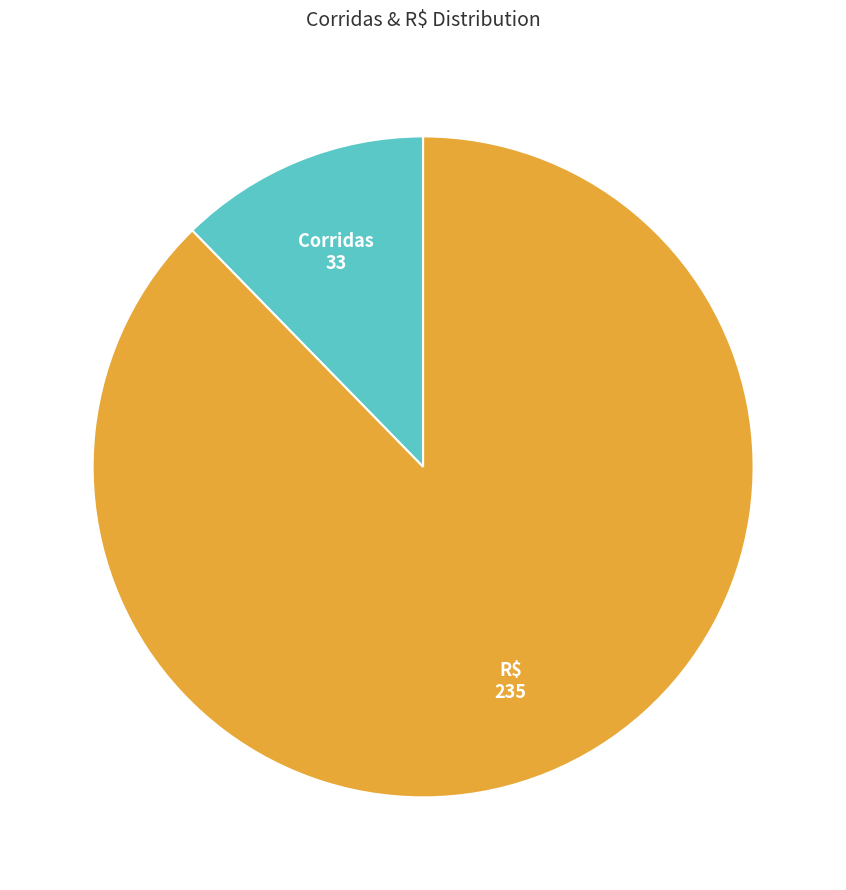

How many slices are in this pie chart?

2